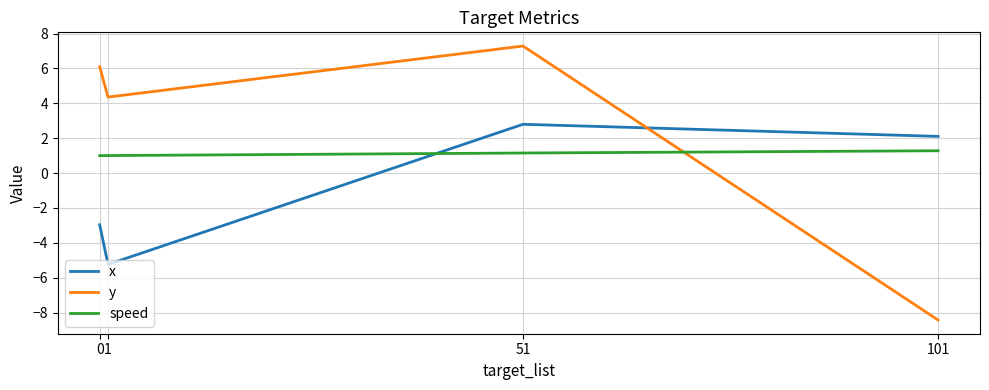

At 51, list the series in order from smallest to largest.

speed, x, y